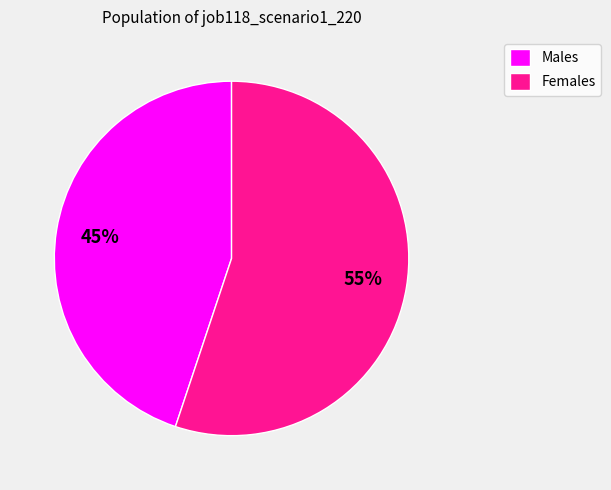

Does any single category account for the majority?

Yes